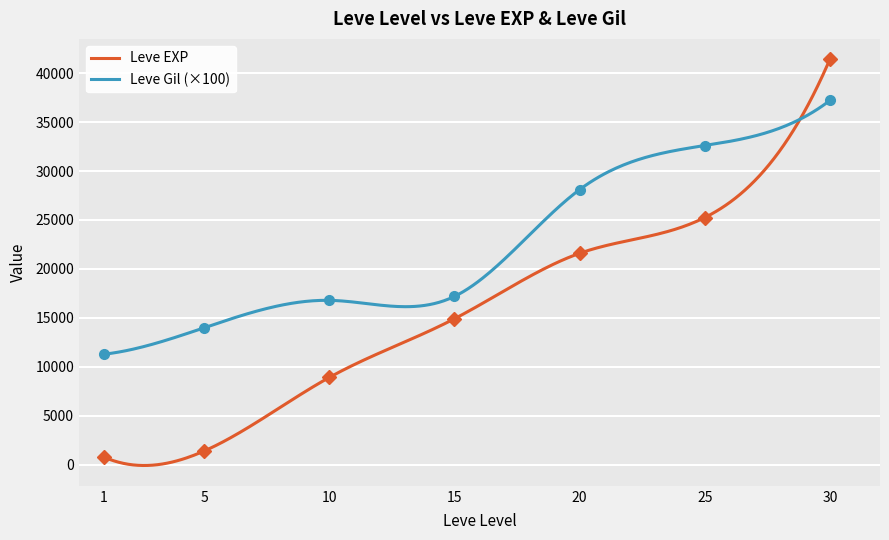

Between which two adjacent categories do Leve Gil and Leve EXP first intersect?

25 and 30